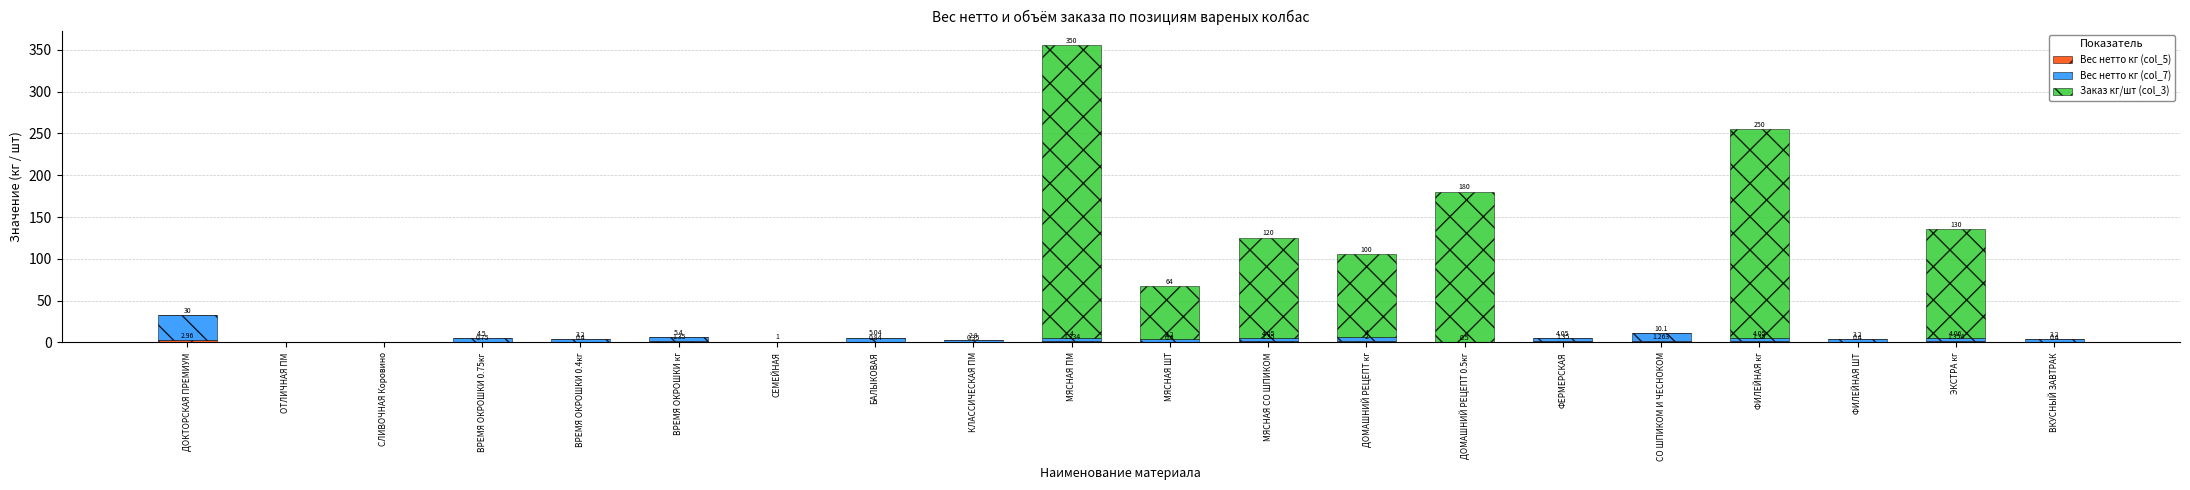

At which category is the sum across all series the highest?

МЯСНАЯ ПМ